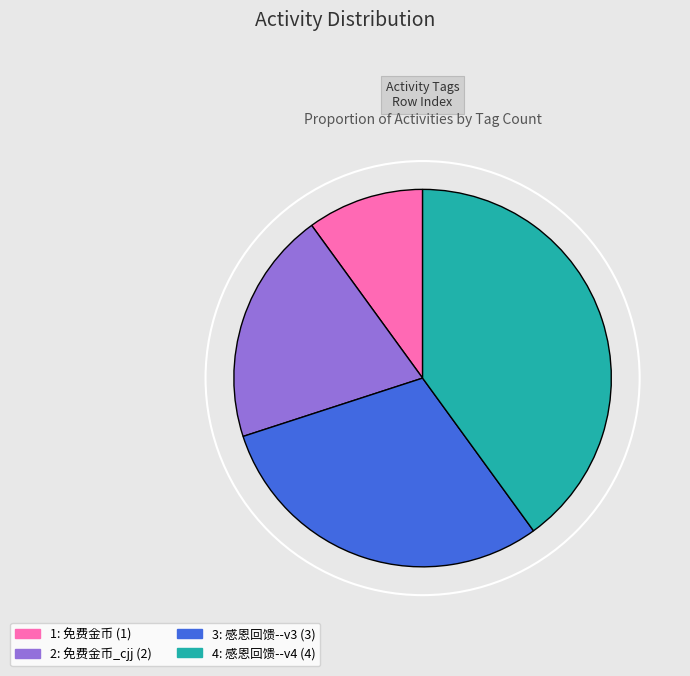

Is there a majority slice in this chart?

No